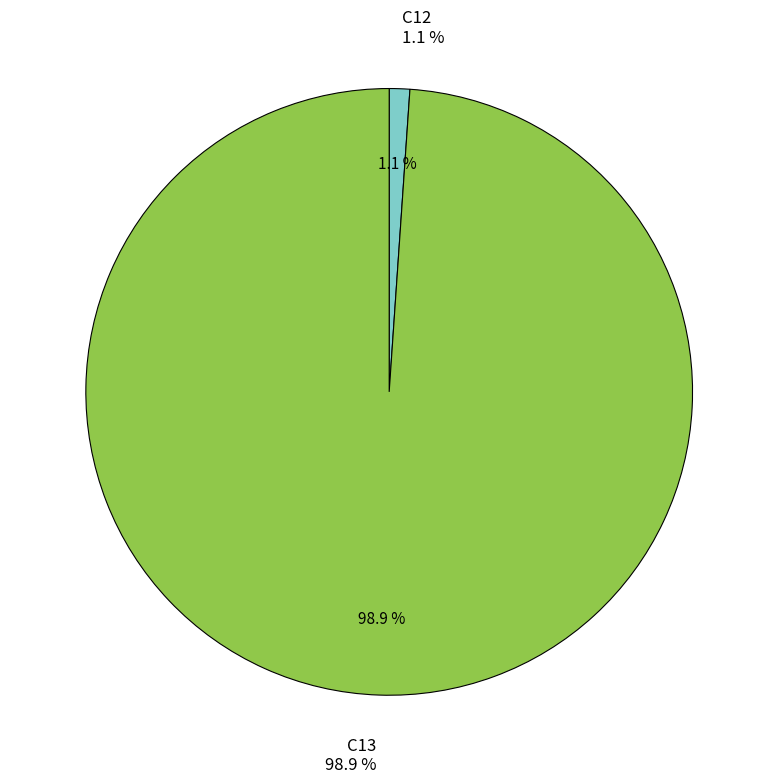

What percentage do C13 and C12 together represent?

100.0%